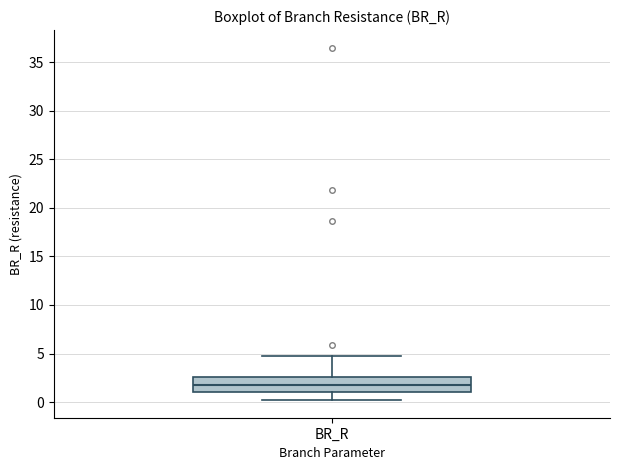

Transcribe this box plot: give where the median line is, the range the box spans, and where the two whiskers end, as read against the y-axis. The values are not printed on the chart, so give them approximately, as read against the axis.

median 2.0, box 1.0 to 2.5, whiskers 0.0 to 5.0